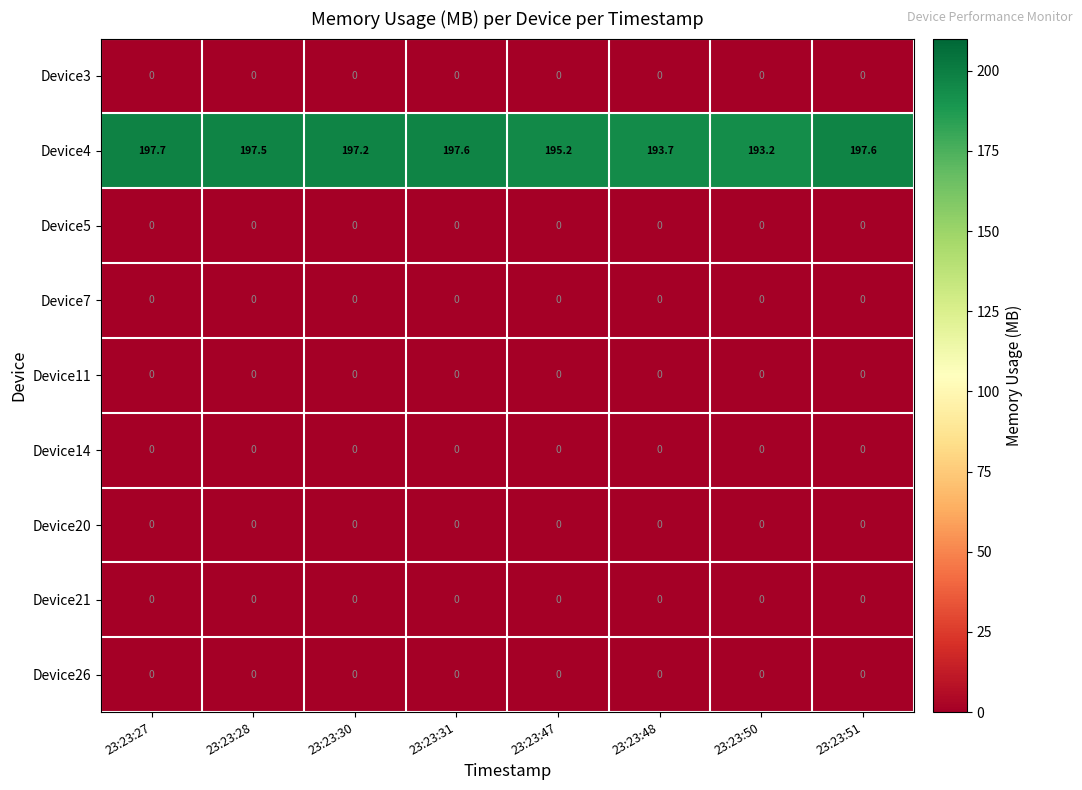

What is the difference between the highest and lowest values at 23:23:48?

193.7